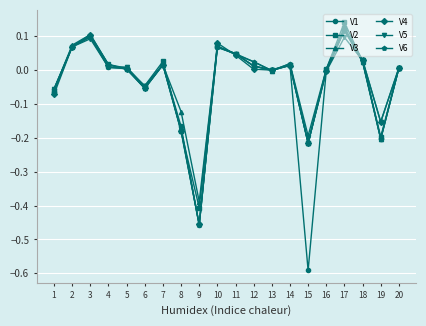

What is the difference between the V2 values at 6 and 19?

0.2